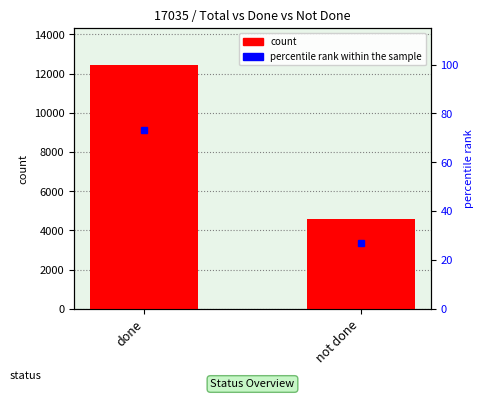

The value of percentile rank within the sample at done is 114.7. True or false?

False